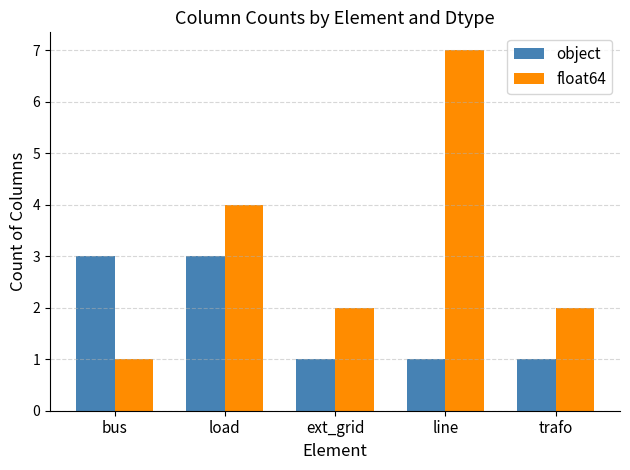

How many bars are there in each group?

2